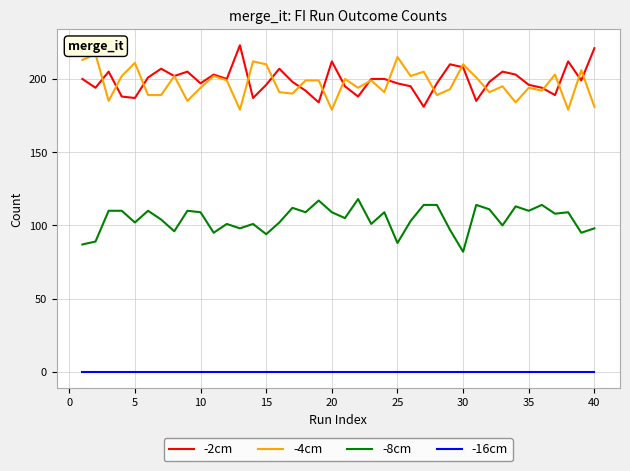

True or false: -8cm and -16cm intersect in this chart.

False